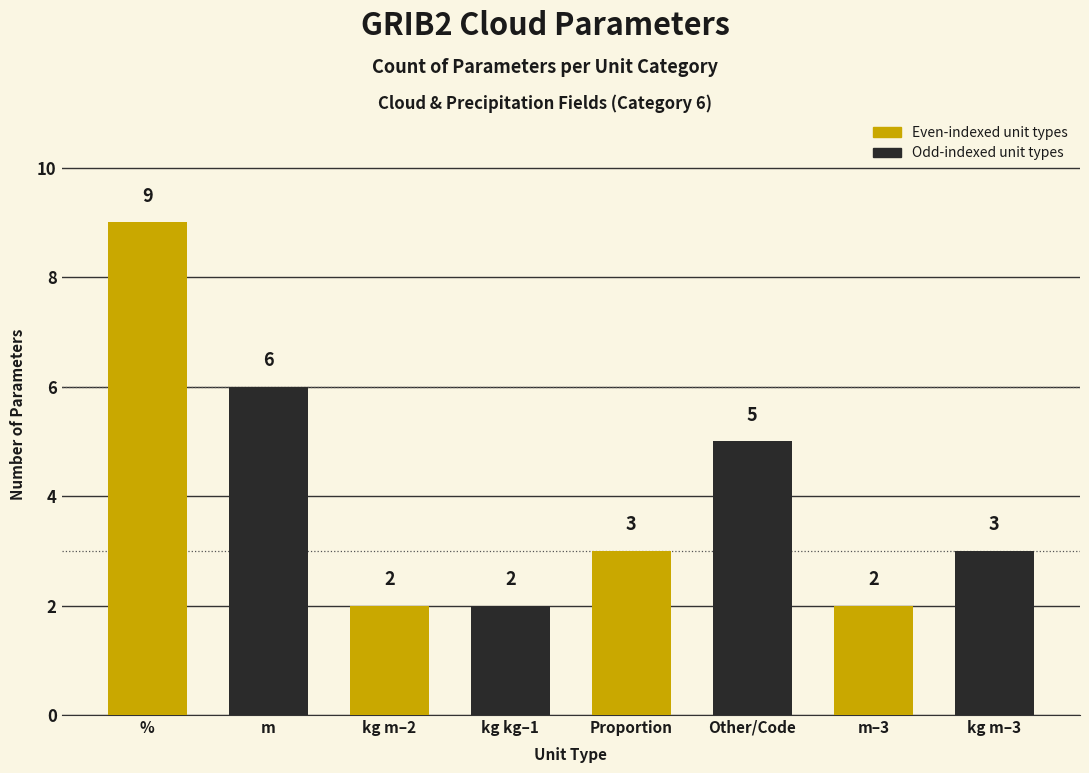

What is the difference between the maximum and second lowest values?

7